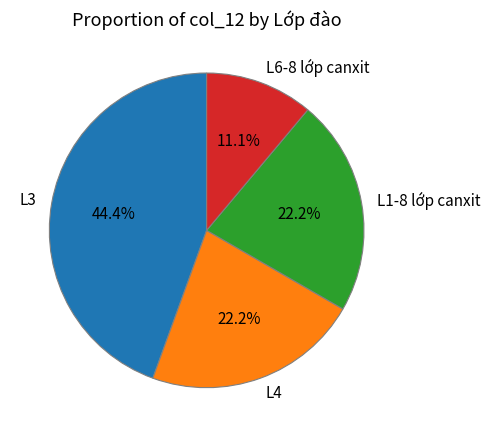

To the nearest percent, what is the difference between the largest and smallest slice percentages?

33%